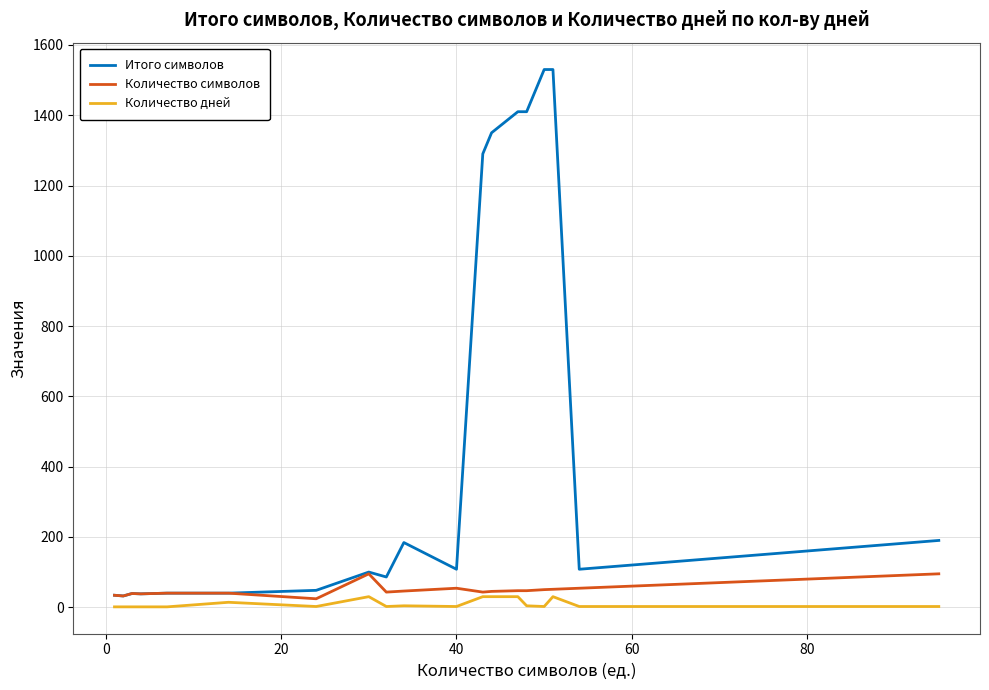

Which series has the largest total across all categories?

Итого символов